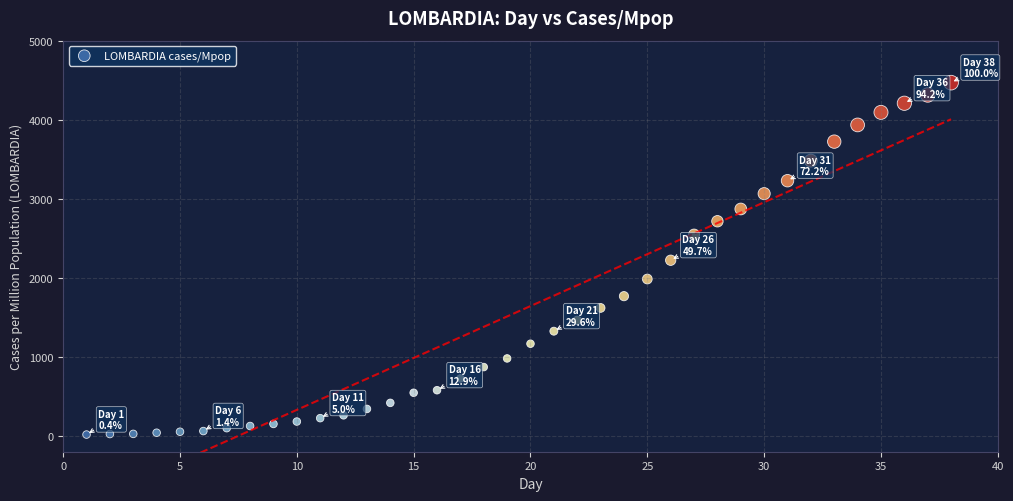

What is the range of X values (max minus min)?

37.0